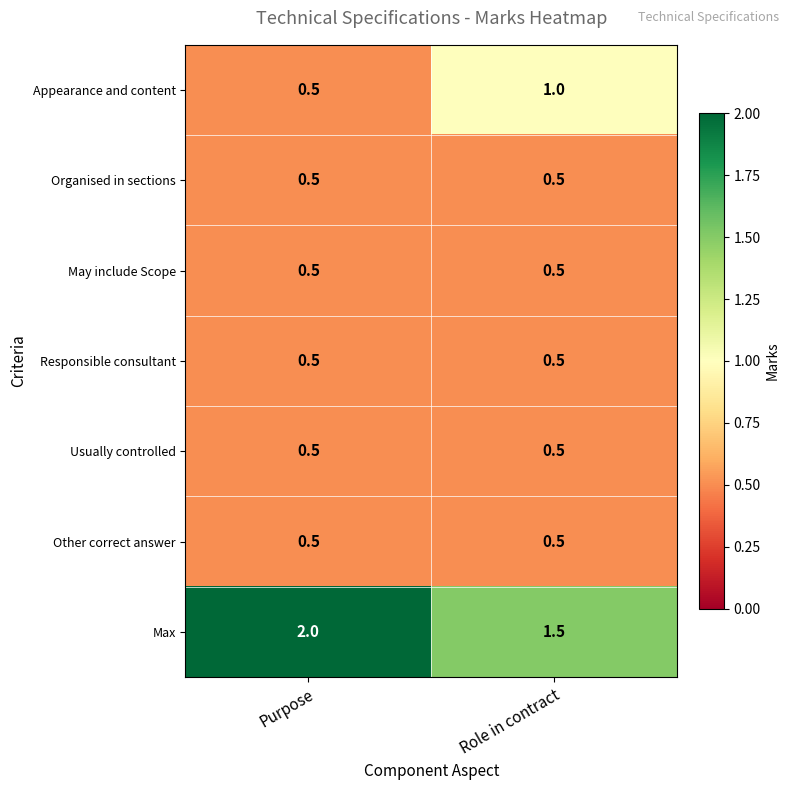

What is the sum of the Appearance and content values at Role in contract and Purpose?

1.5